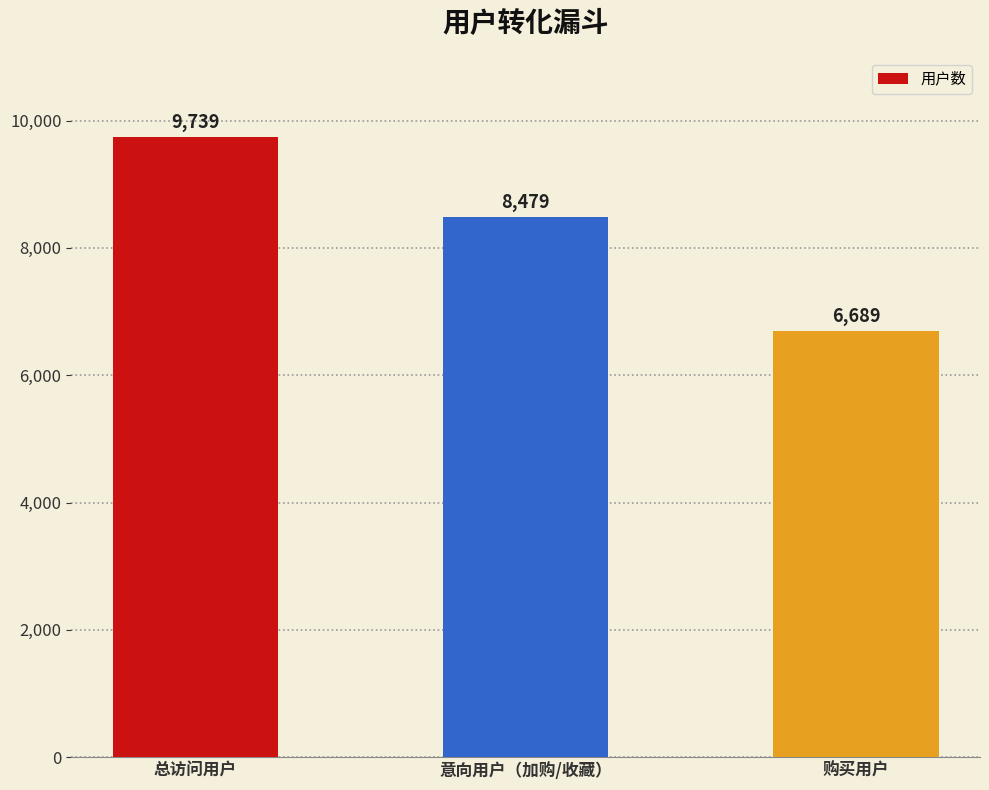

What is the average value?

8302